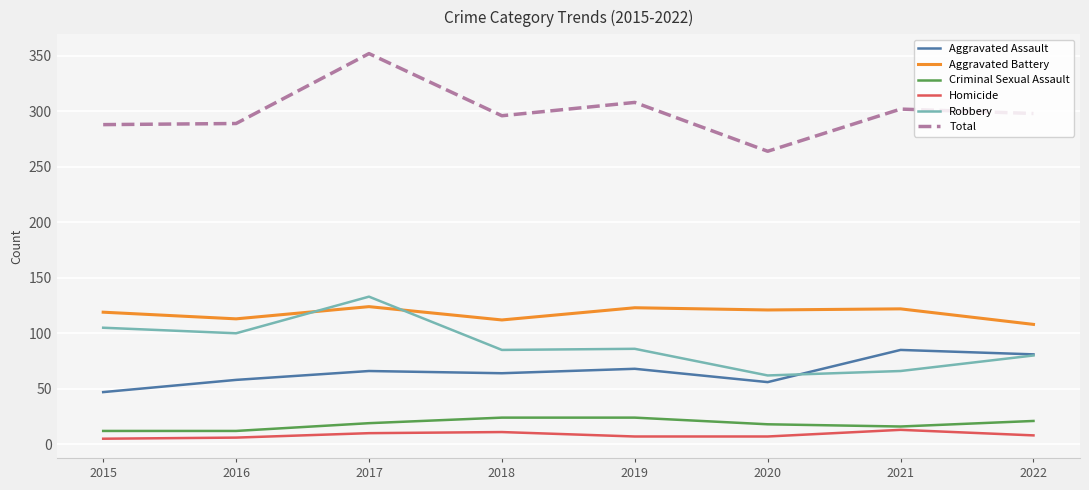

At how many categories does at least one series exceed 103?

8